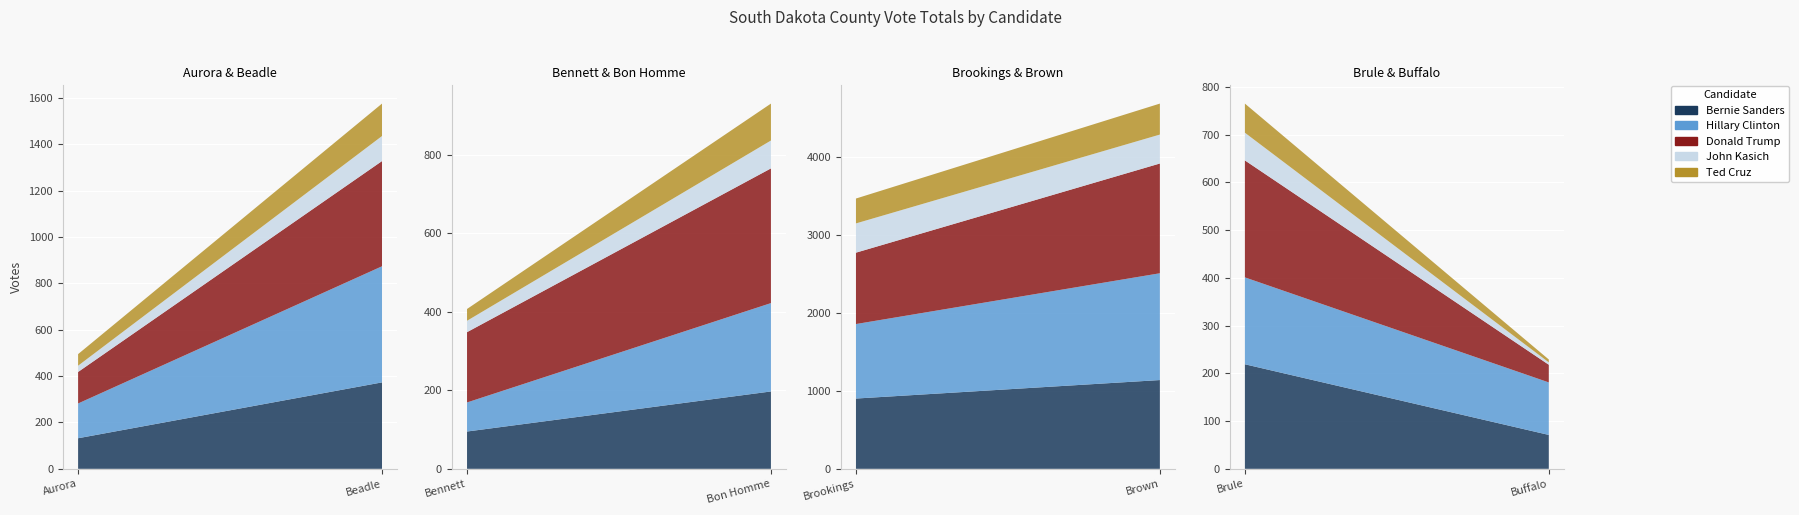

Reading left to right, transcribe all the data shown in this chart.

Bernie Sanders: 132	373	95	197	901	1138	219	71
Hillary Clinton: 150	501	74	225	955	1369	182	110
Donald Trump: 136	454	179	343	915	1407	245	37
John Kasich: 27	108	29	71	375	371	58	5
Ted Cruz: 50	140	30	94	319	397	61	6